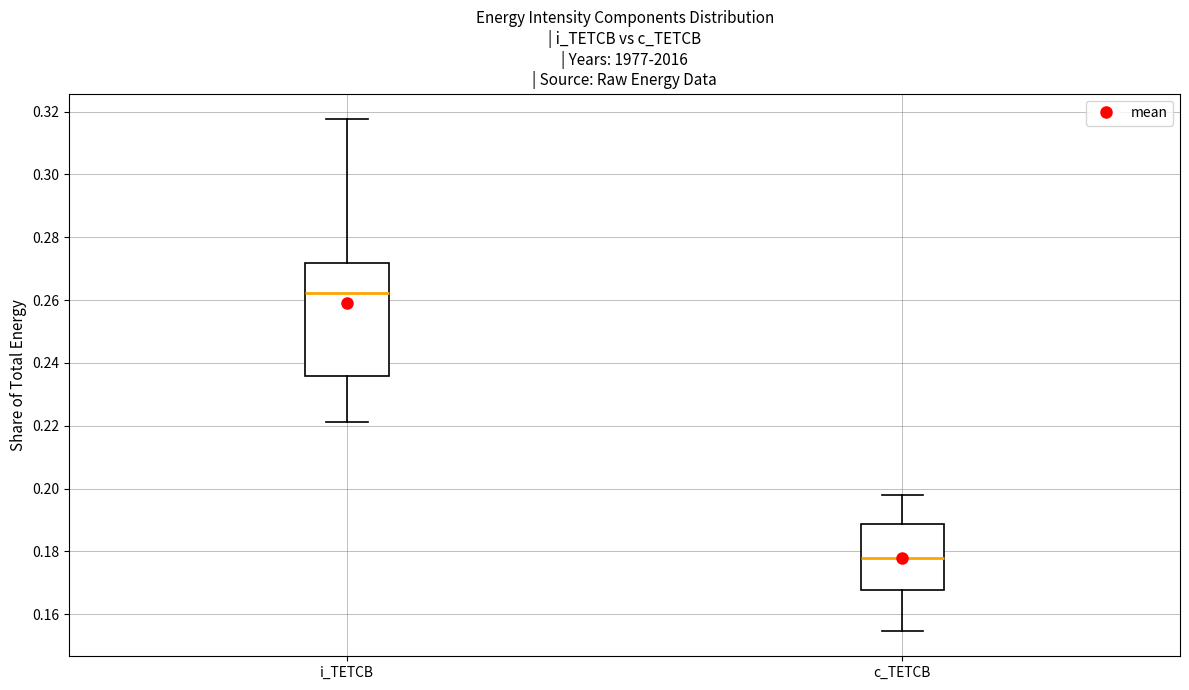

Where is the upper edge of the box for i_TETCB on the y-axis? The values are not printed on the chart, so give them approximately, as read against the axis.

0.272